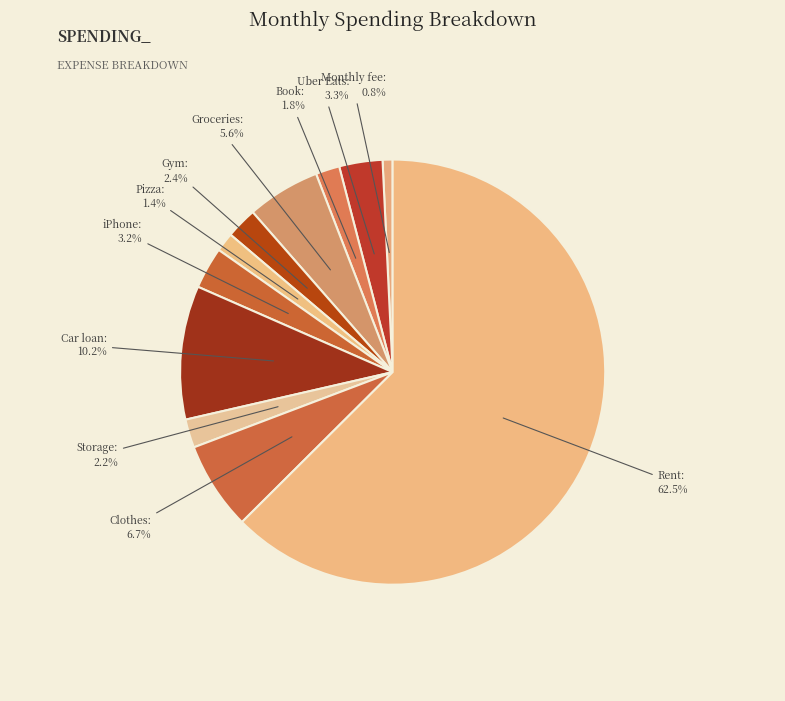

Approximately how many times larger is the value at Groceries compared to Car loan?

0.5